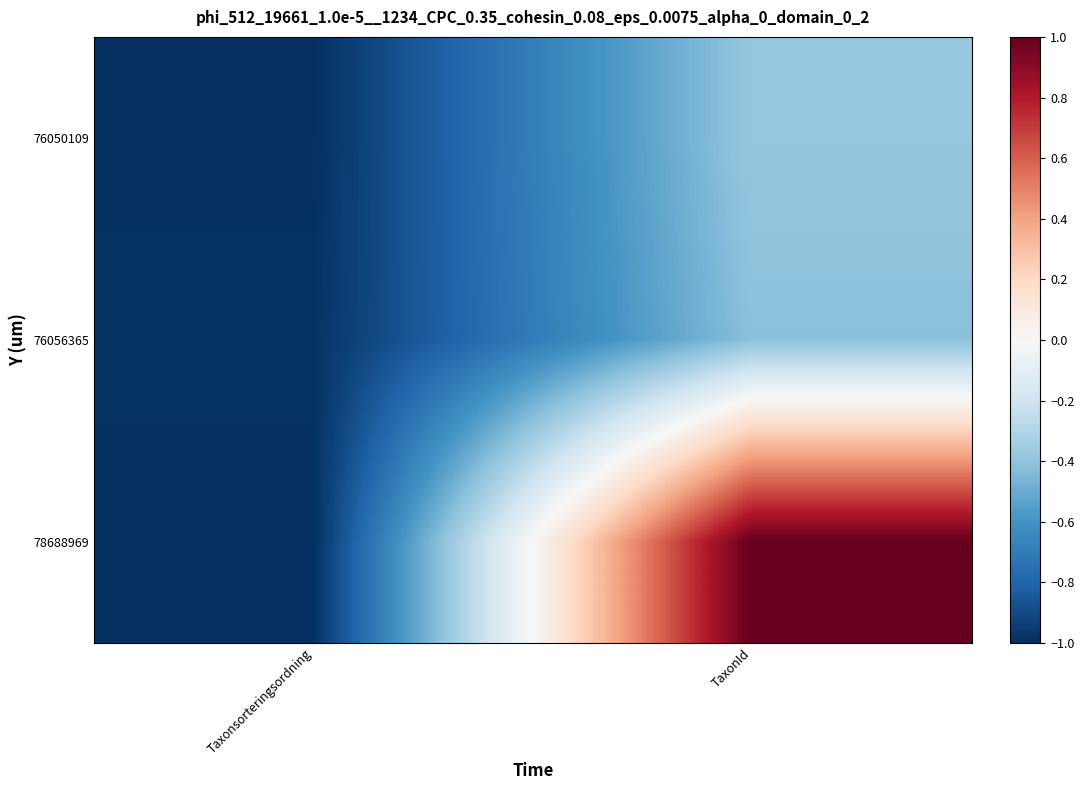

List the series in order of their peak value, highest first.

78688969, 76050109, 76056365